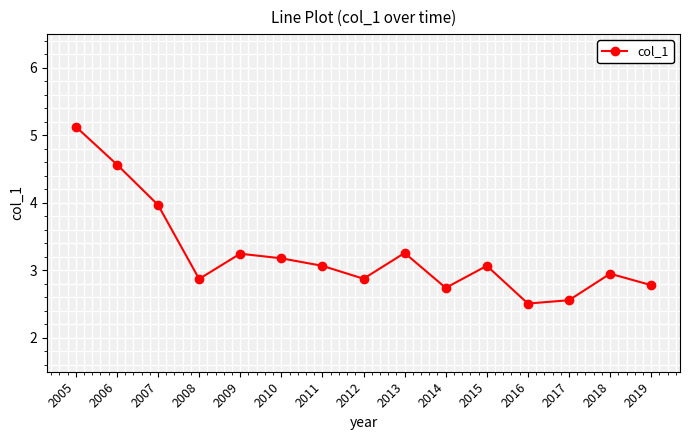

At which category does the chart reach its peak across all series?

2005